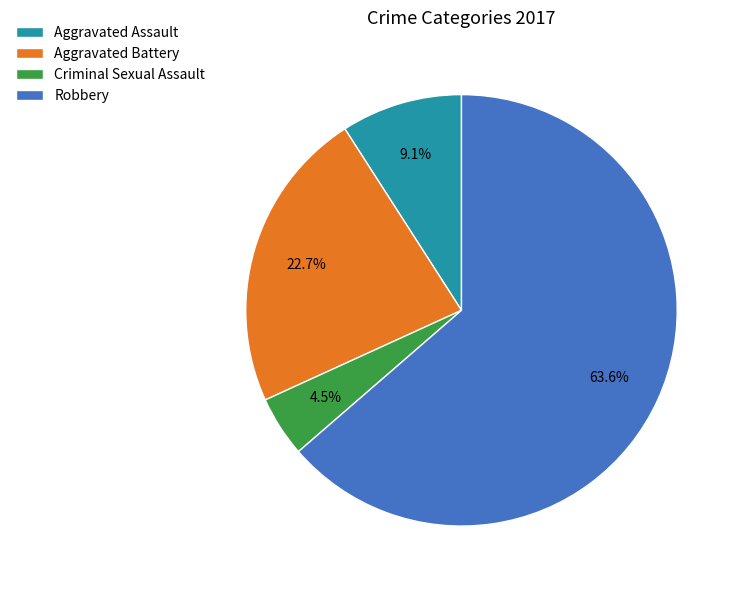

Is it true that Aggravated Assault is 9% of the pie?

True